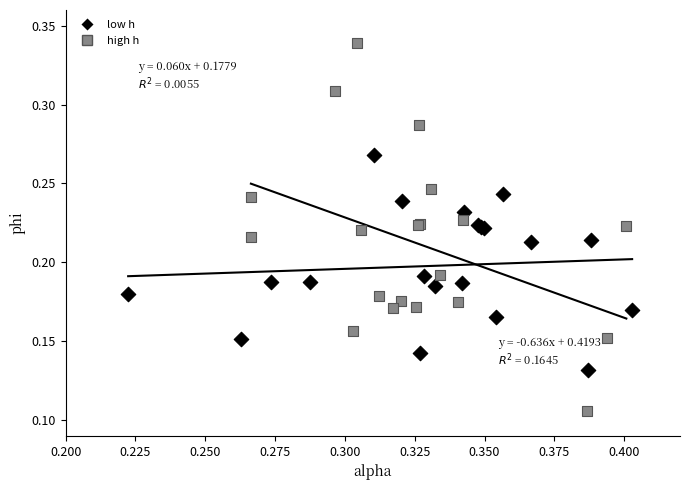

What are all the series names shown in the legend?

low h, high h